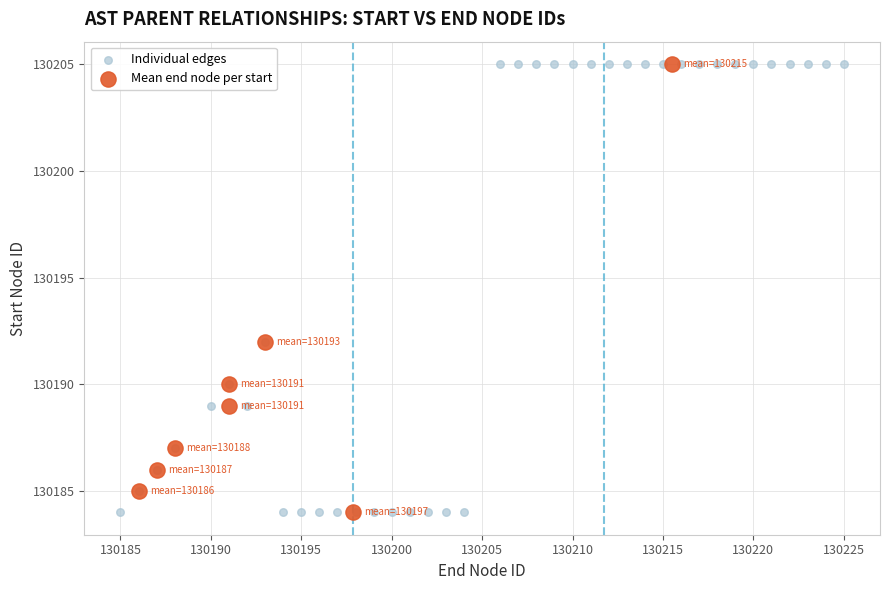

Which series has the largest Y range (max minus min)?

Individual edges